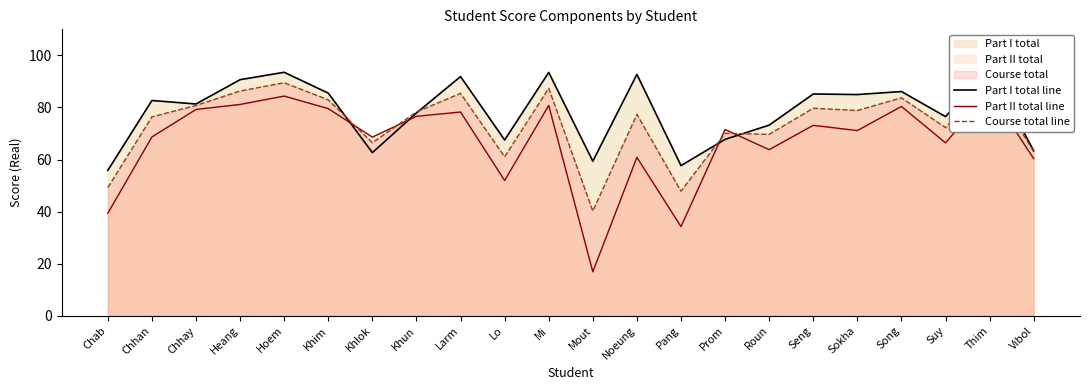

True or false: Course total line and Part I total line intersect in this chart.

True